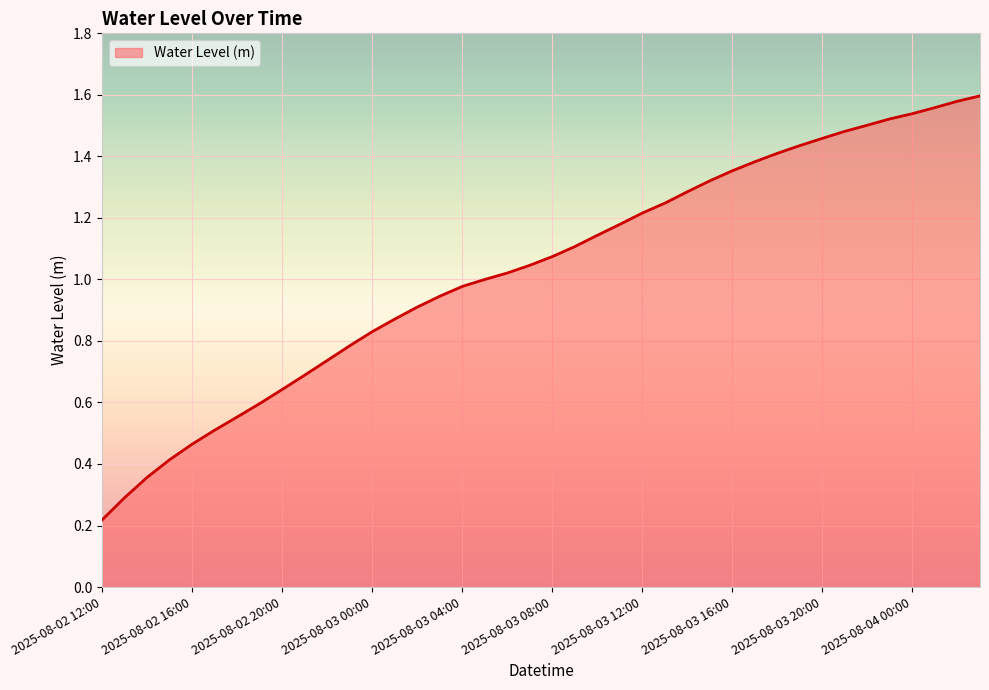

Does the chart display data point markers on the line(s)?

No